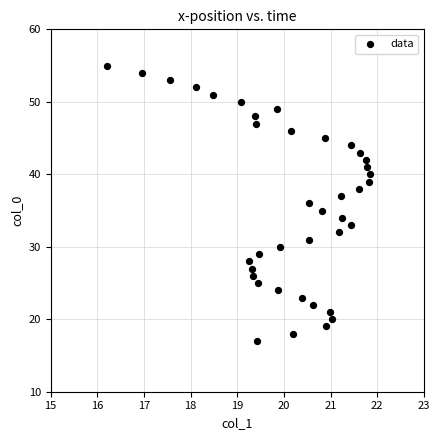

What is the range of Y values (max minus min)?

38